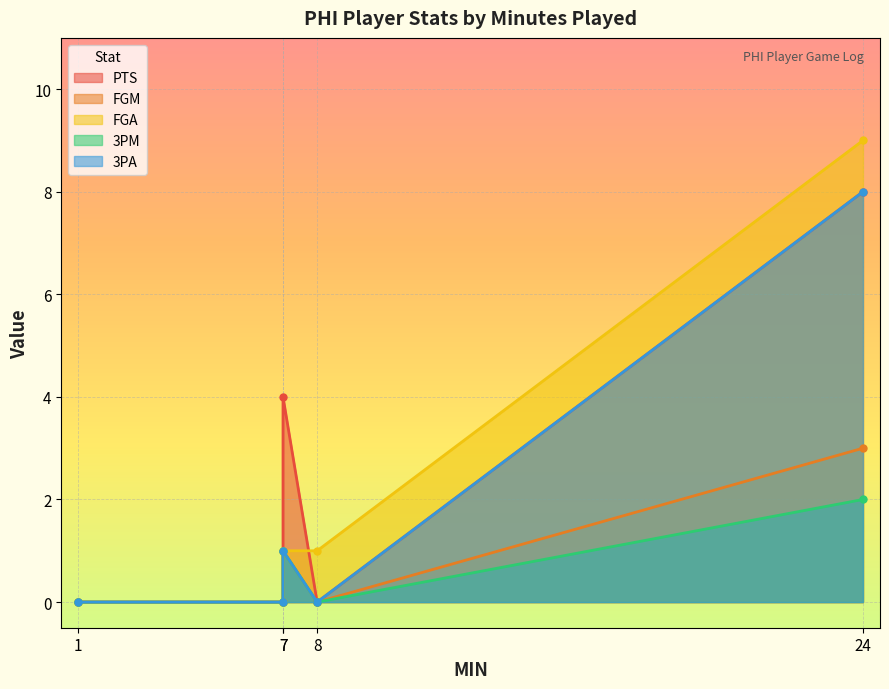

How many categories are shown in the chart?

5